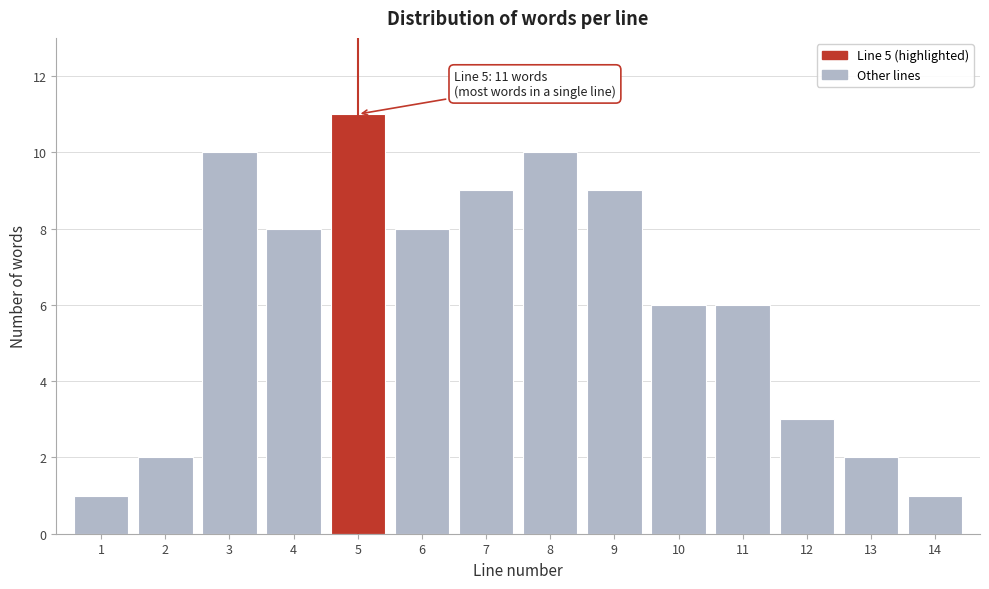

Reading left to right, list all the values displayed in this chart.

1=1	2=2	3=10	4=8	5=11	6=8	7=9	8=10	9=9	10=6	11=6	12=3	13=2	14=1